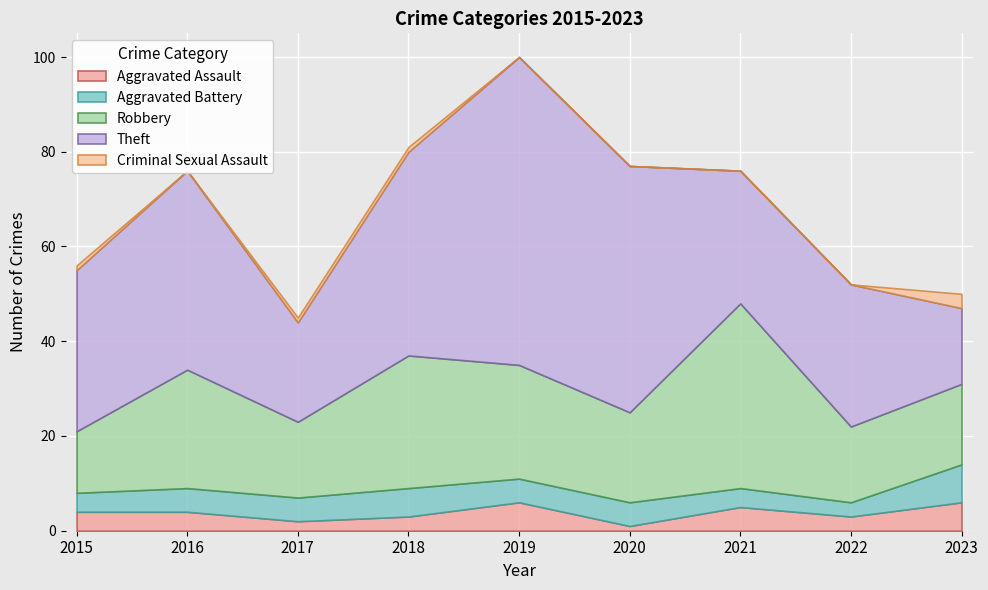

The value of Criminal Sexual Assault at 2017 is 1. True or false?

True